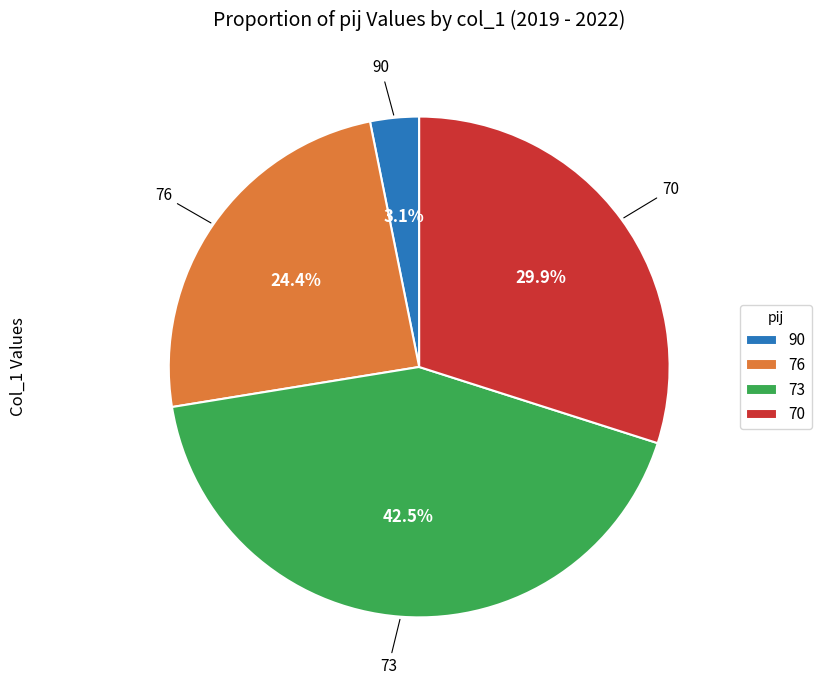

Count the number of slices in the pie.

4